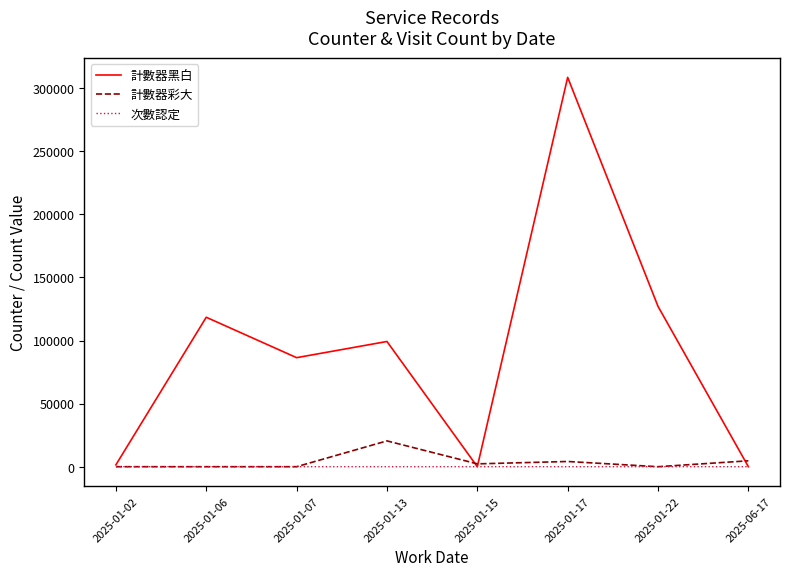

At 2025-01-13, list the series in order from largest to smallest.

計數器黑白, 計數器彩大, 次數認定